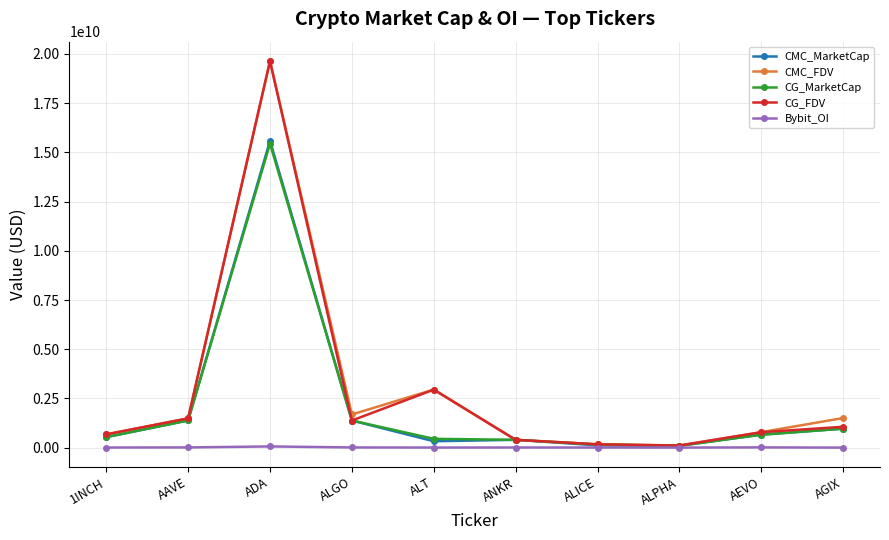

How many intersections are there between CG_MarketCap and CMC_MarketCap?

4